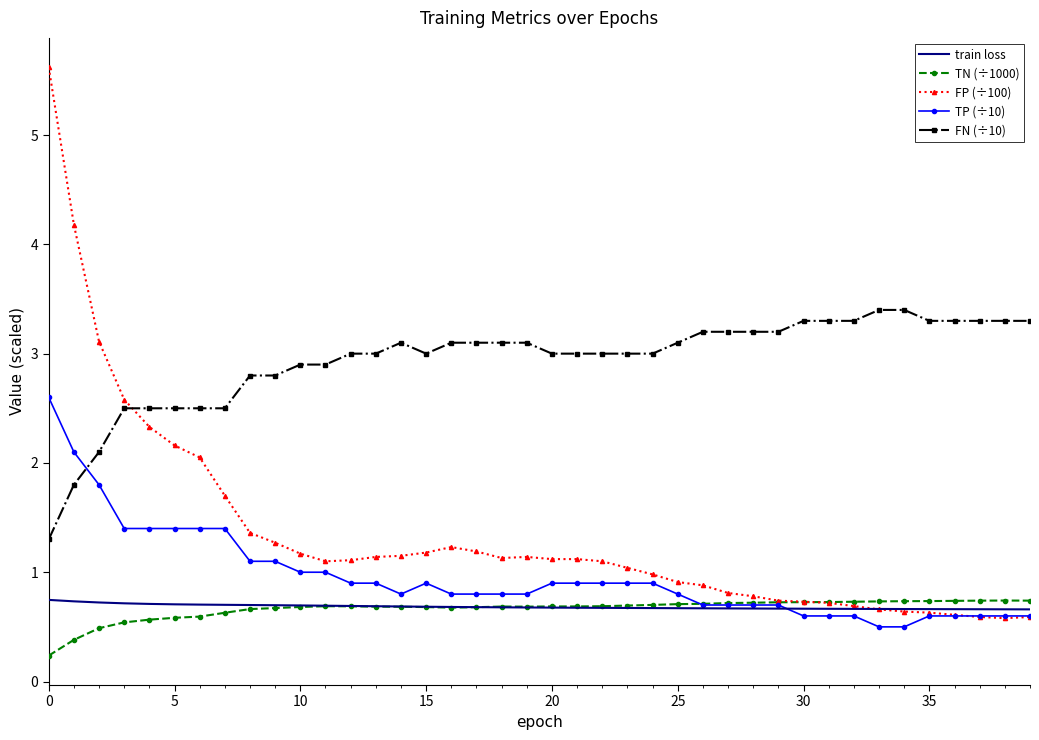

Which series has the widest spread of values?

FP (÷100)